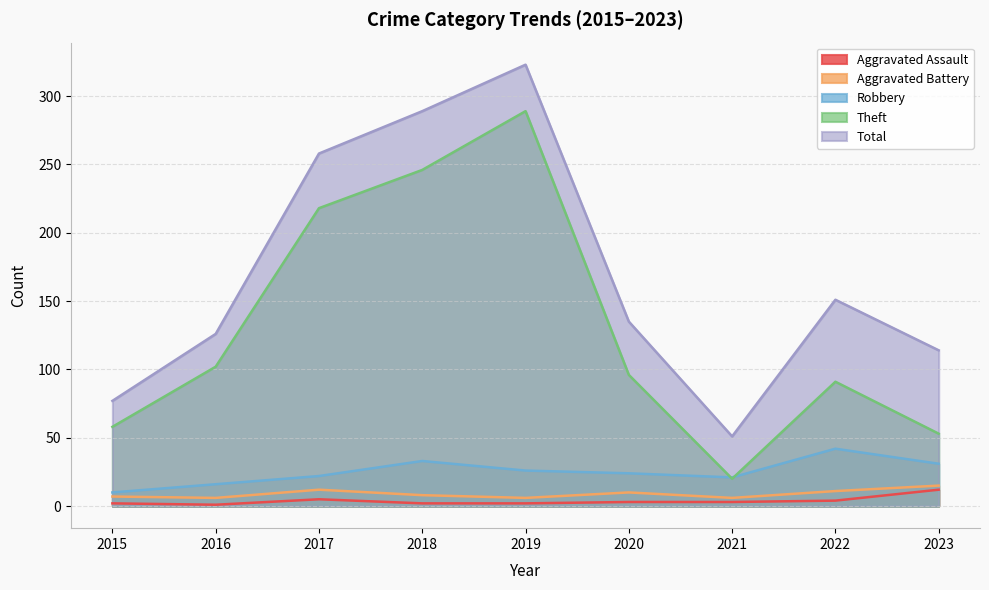

Does the chart display data point markers on the line(s)?

No